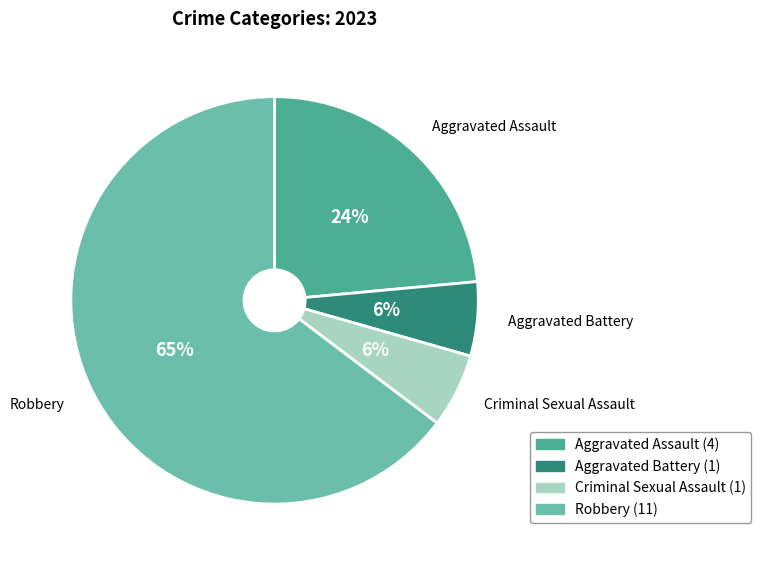

Approximately how many times larger is the value at Criminal Sexual Assault compared to Aggravated Battery?

1.0